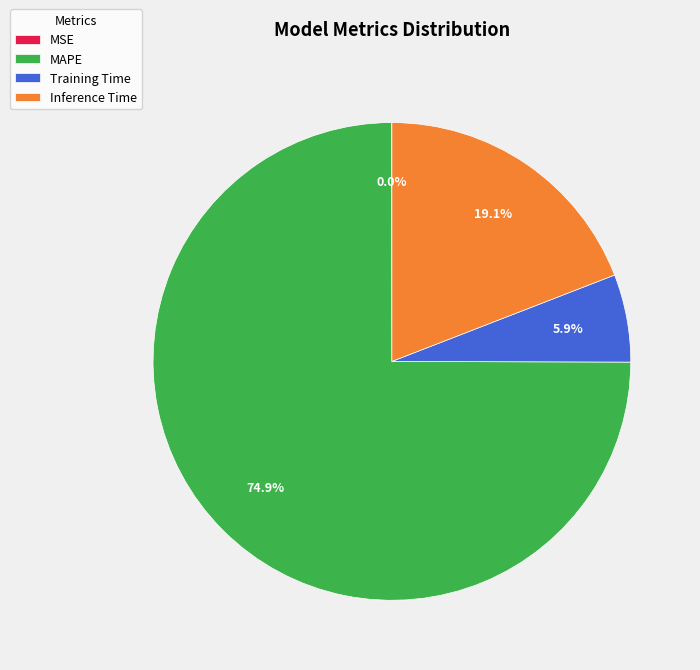

Is there a majority slice in this chart?

Yes